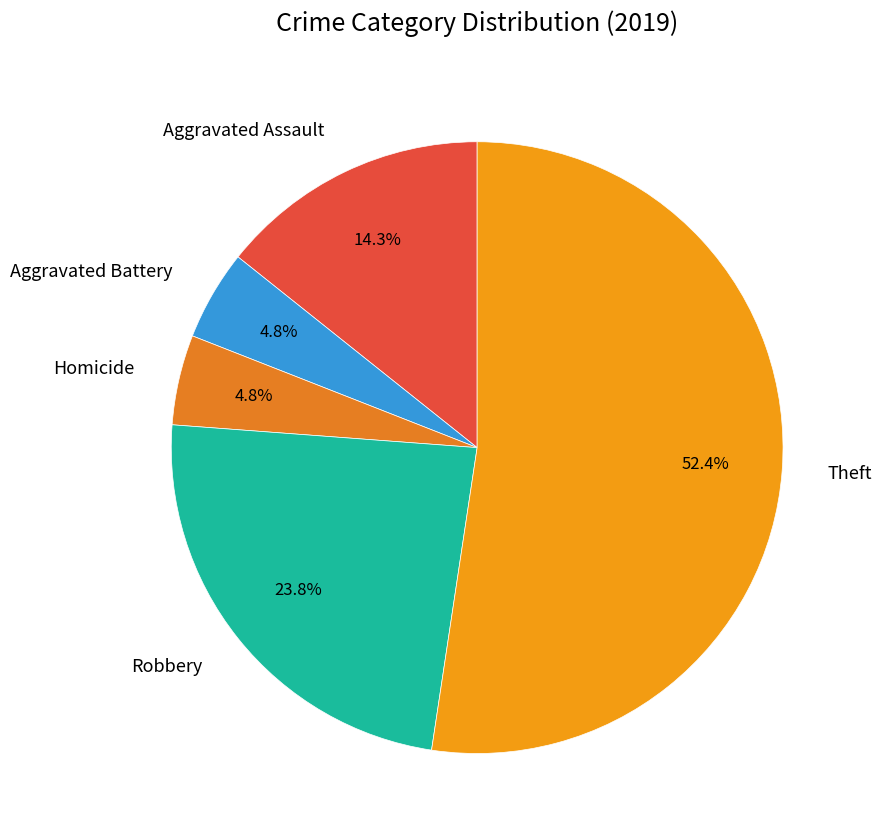

Count the number of slices in the pie.

5